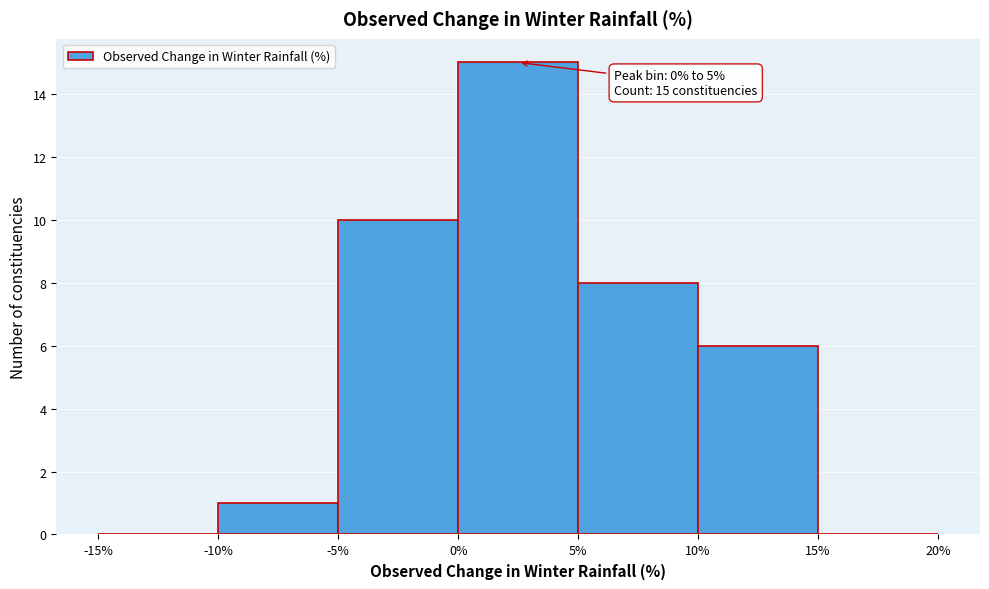

Over which range of the x-axis is the bar tallest?

0% to 5%